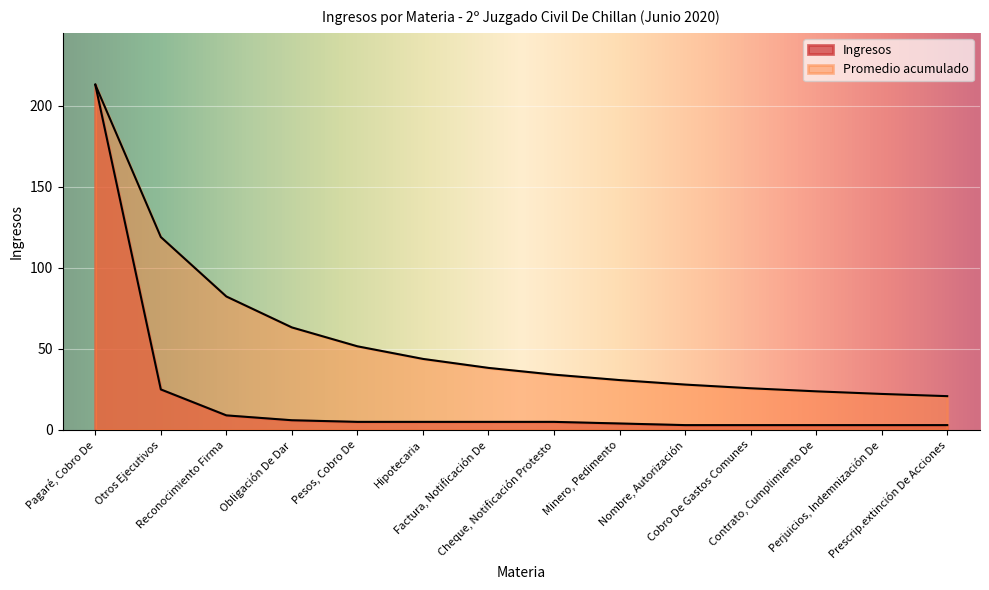

How many series are shown in this chart?

2